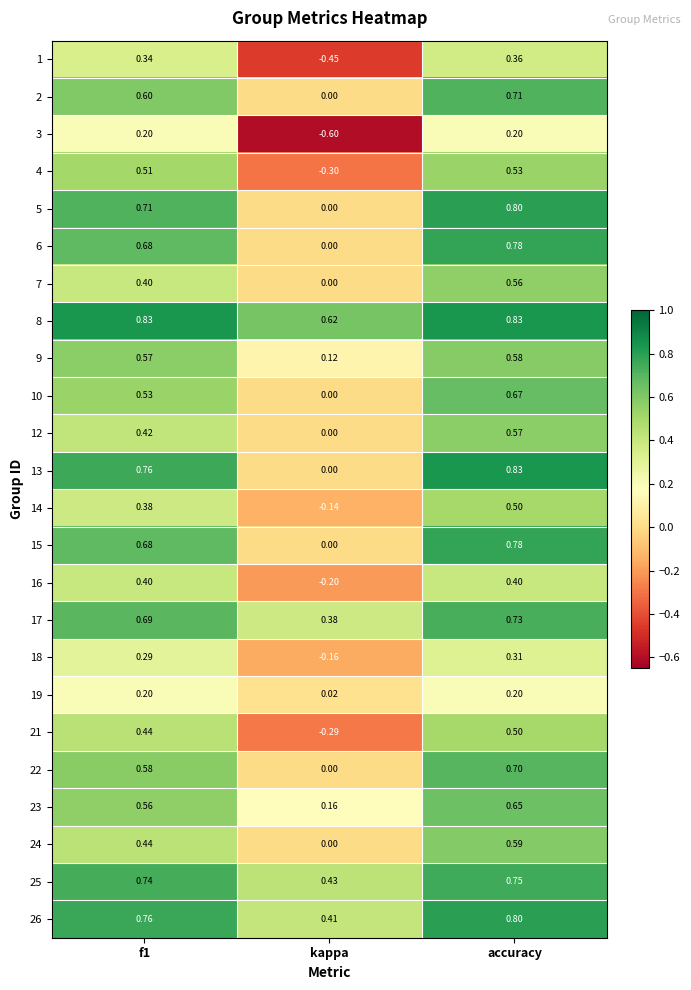

How many categories are shown in the chart?

3